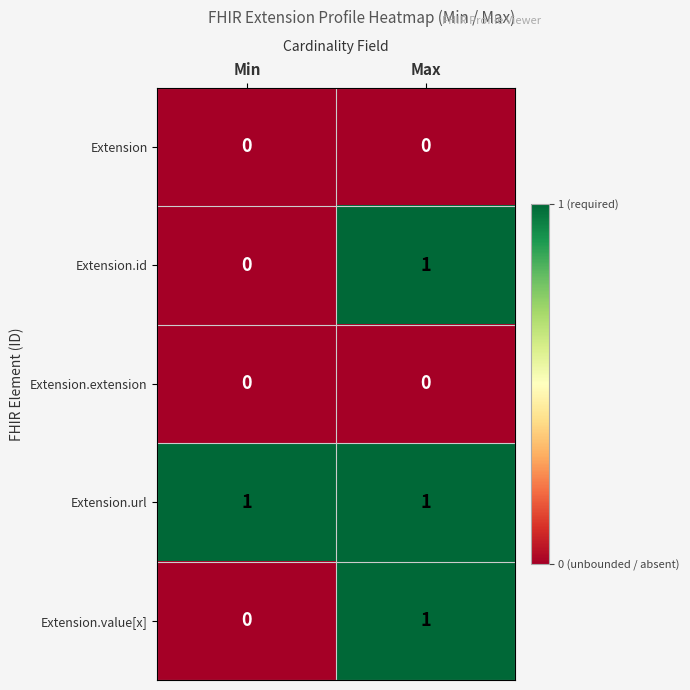

At which label does Extension.value[x] reach its minimum?

Min